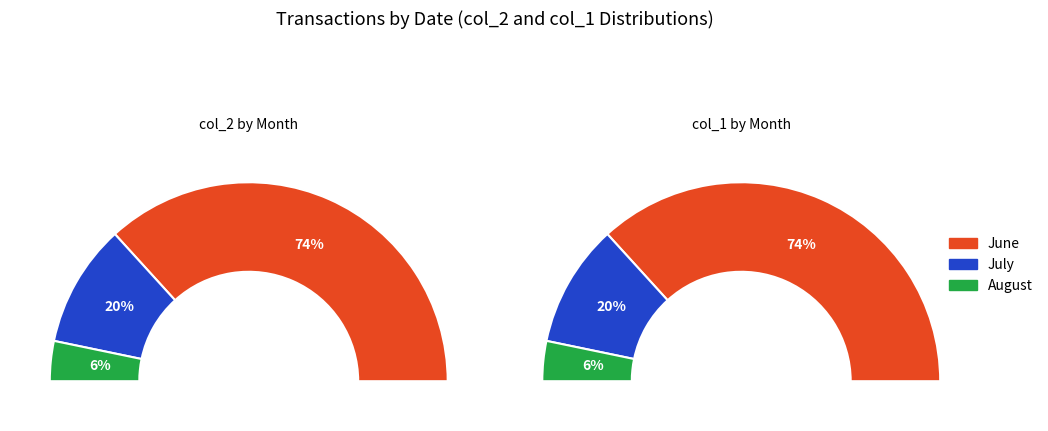

Which series has the largest range (max minus min)?

col_1